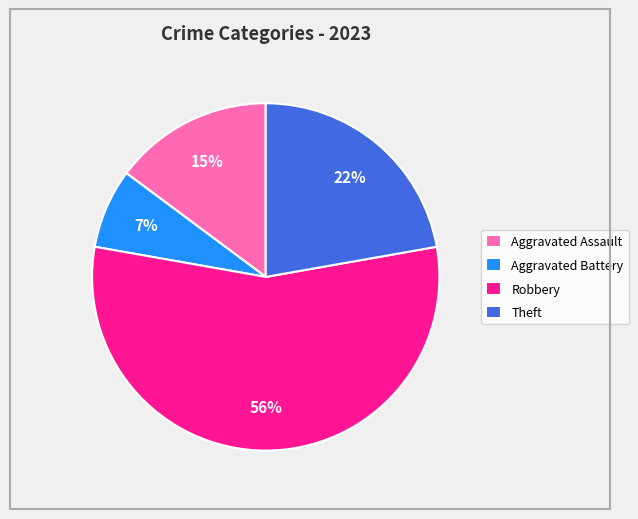

To the nearest percent, what percentage of the pie is Theft?

22%